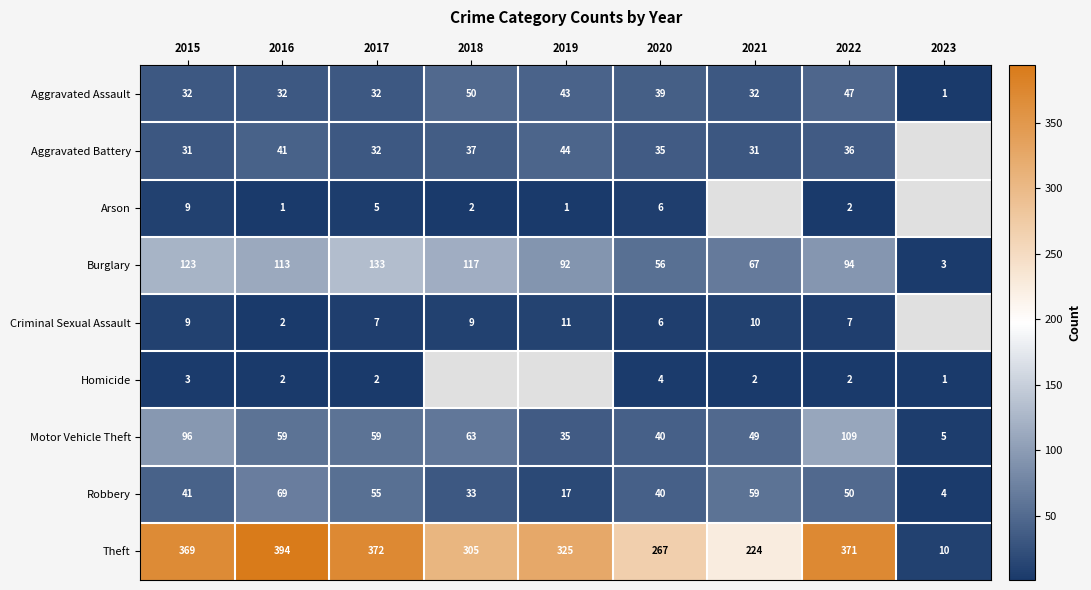

Which series has the largest total across all categories?

Theft